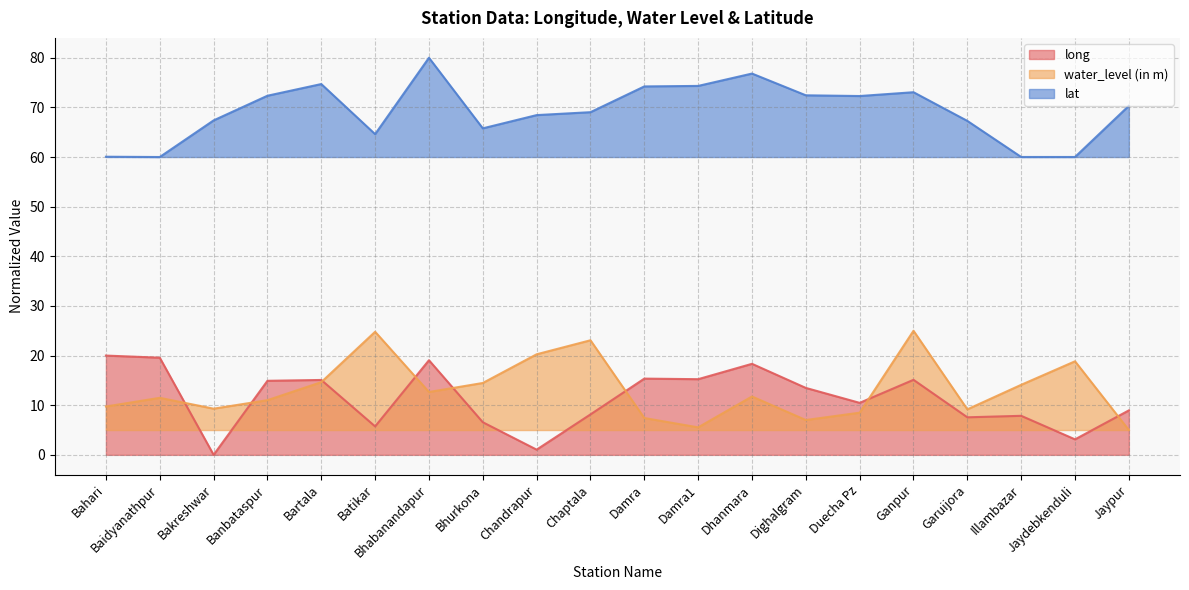

True or false: lat and water_level (in m) cross at least once.

False